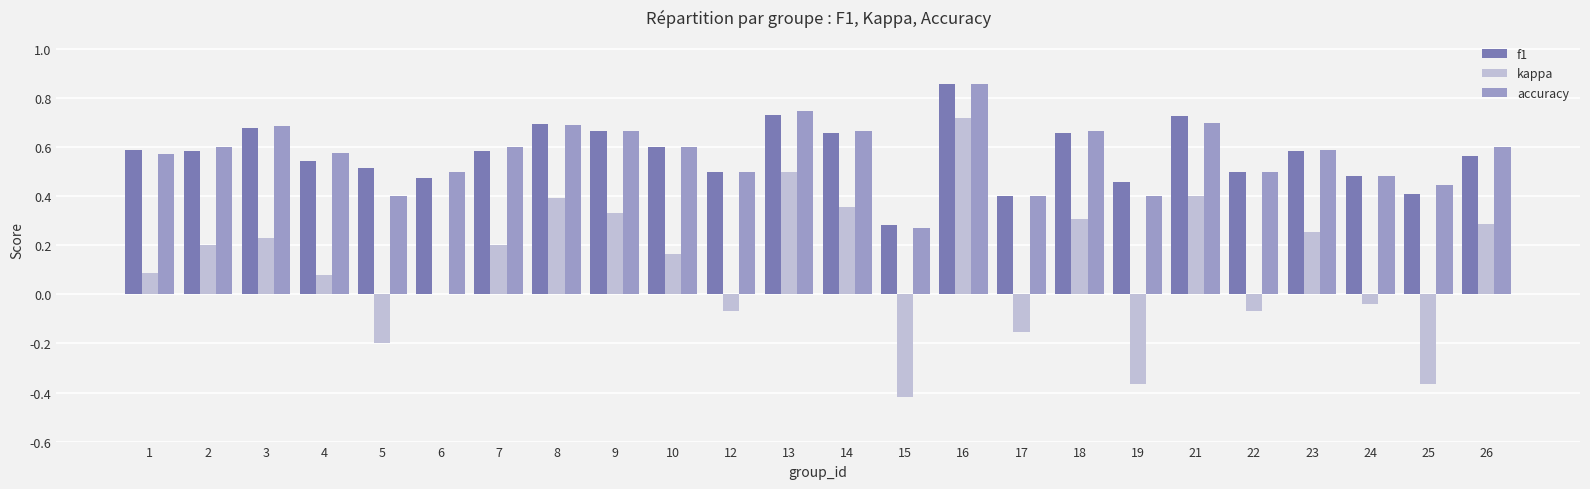

What is the total value across all series at 23?

1.4